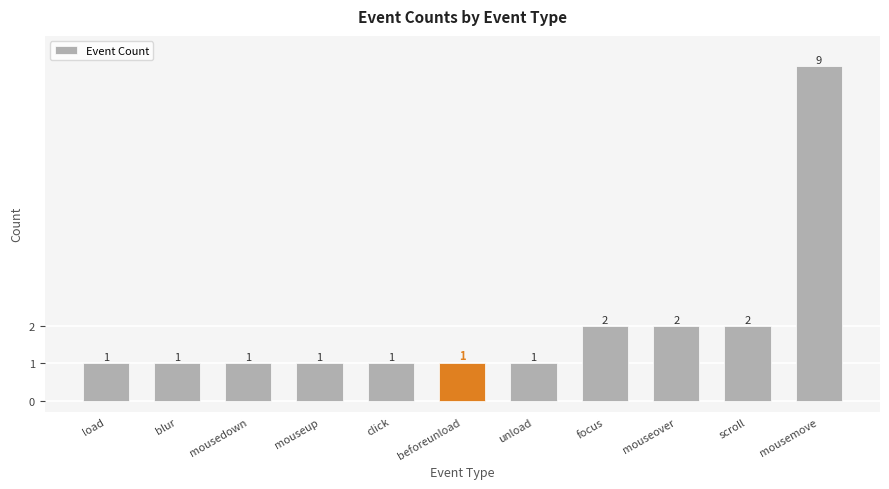

What is the minimum value shown in the chart?

1